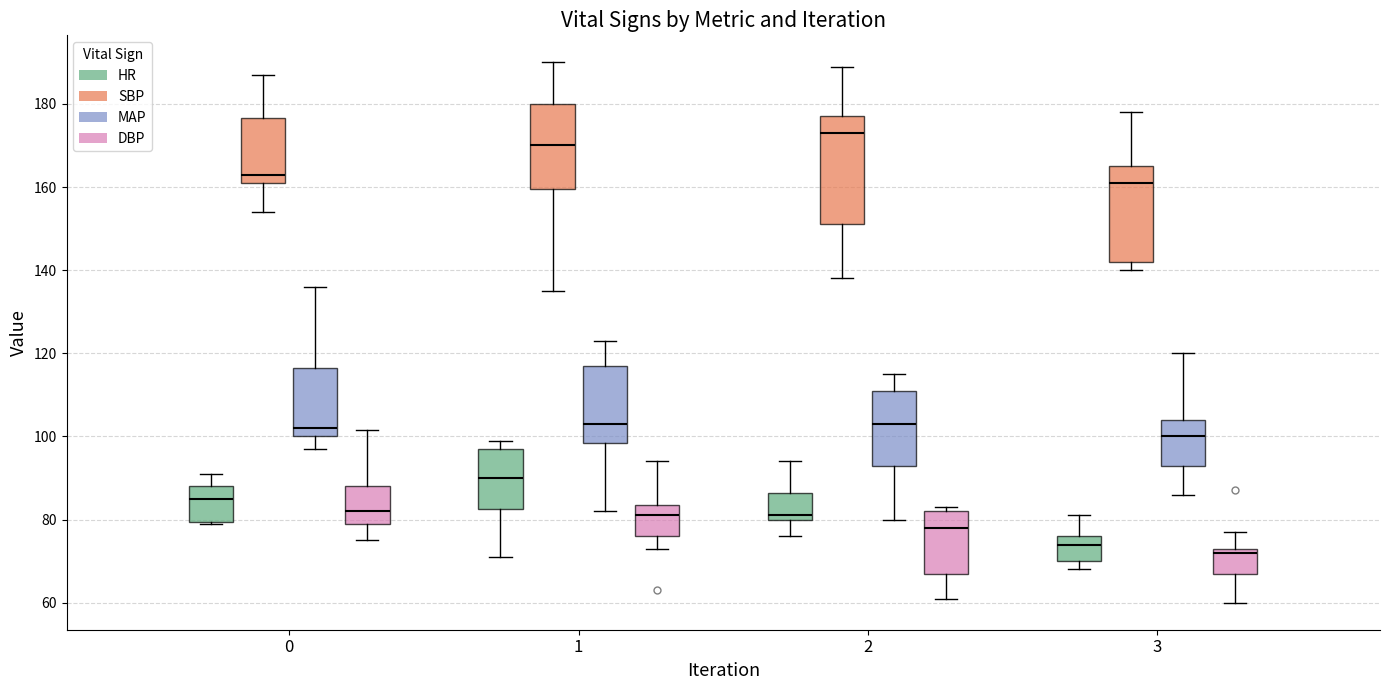

Reading left to right, read every box against the y-axis: the position of its median line, the range the box covers, and the ends of its whiskers. The values are not printed on the chart, so give them approximately, as read against the axis.

0 (HR): median 86, box 80 to 88, whiskers 80 to 92
0 (SBP): median 164, box 162 to 176, whiskers 154 to 188
0 (MAP): median 102, box 100 to 116, whiskers 98 to 136
0 (DBP): median 82, box 80 to 88, whiskers 76 to 102
1 (HR): median 90, box 82 to 98, whiskers 72 to 100
1 (SBP): median 170, box 160 to 180, whiskers 136 to 190
1 (MAP): median 104, box 98 to 118, whiskers 82 to 124
1 (DBP): median 82, box 76 to 84, whiskers 74 to 94
2 (HR): median 82, box 80 to 86, whiskers 76 to 94
2 (SBP): median 174, box 152 to 178, whiskers 138 to 190
2 (MAP): median 104, box 94 to 112, whiskers 80 to 116
2 (DBP): median 78, box 68 to 82, whiskers 62 to 84
3 (HR): median 74, box 70 to 76, whiskers 68 to 82
3 (SBP): median 162, box 142 to 166, whiskers 140 to 178
3 (MAP): median 100, box 94 to 104, whiskers 86 to 120
3 (DBP): median 72, box 68 to 74, whiskers 60 to 78